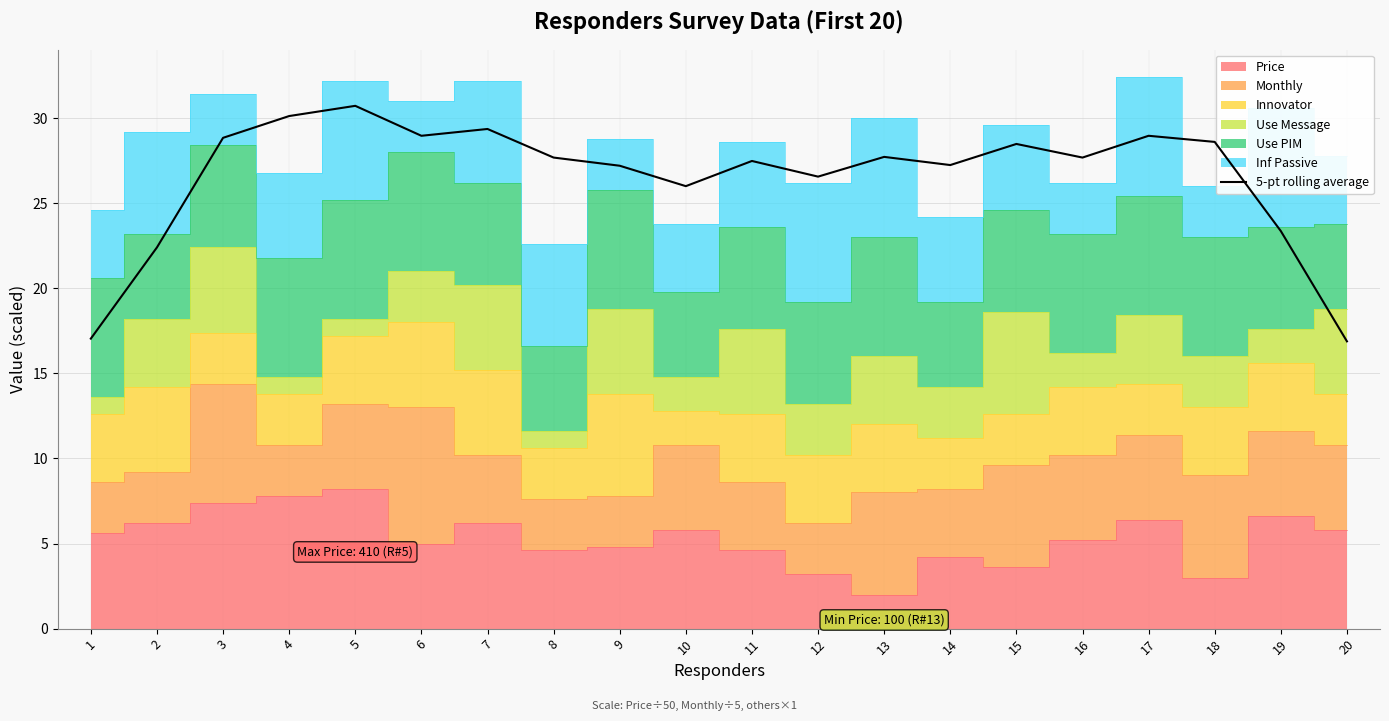

Which category has the lowest value across all series?

20